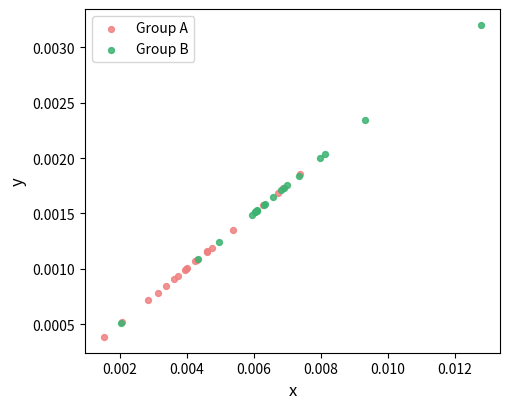

Which series reaches the minimum Y coordinate?

Group A